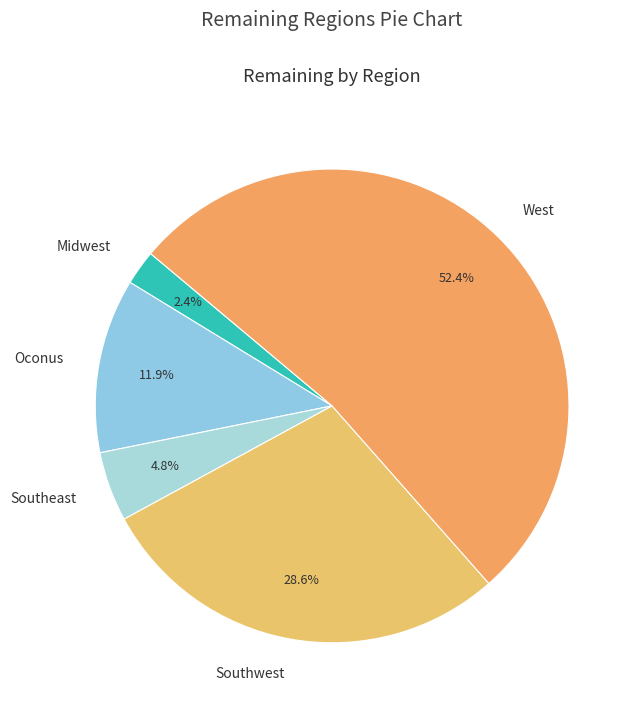

What is the largest slice in the pie chart?

West